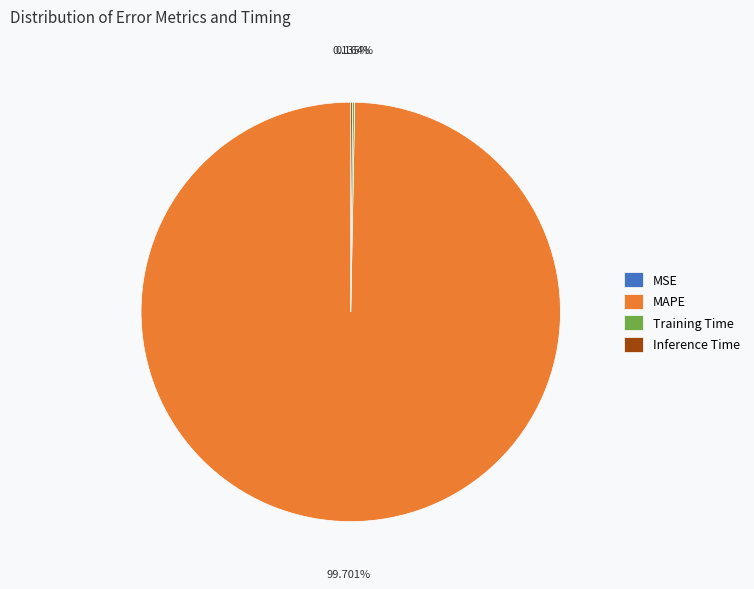

What is the largest slice in the pie chart?

MAPE